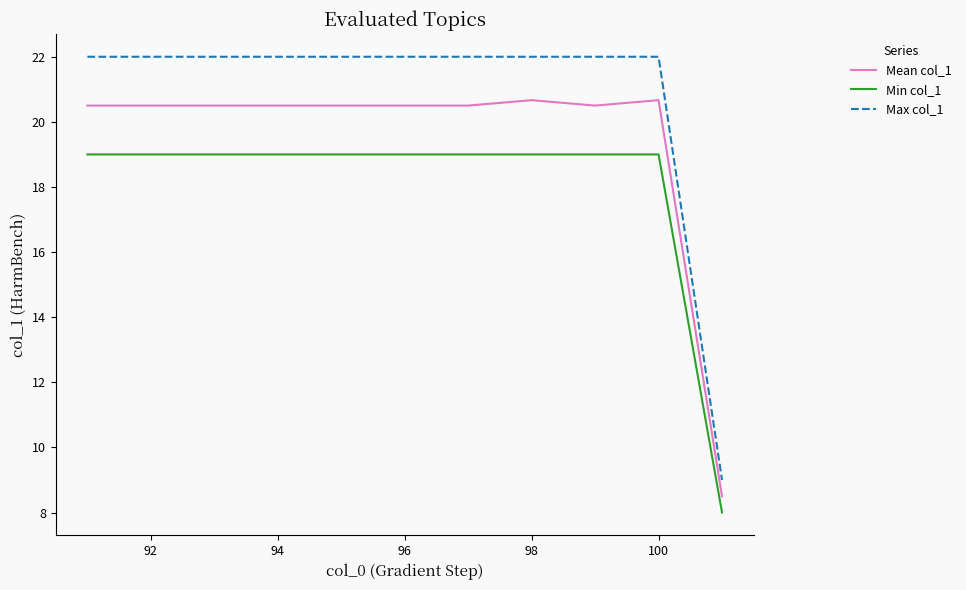

What is the highest value of the Mean col_1 series?

20.7